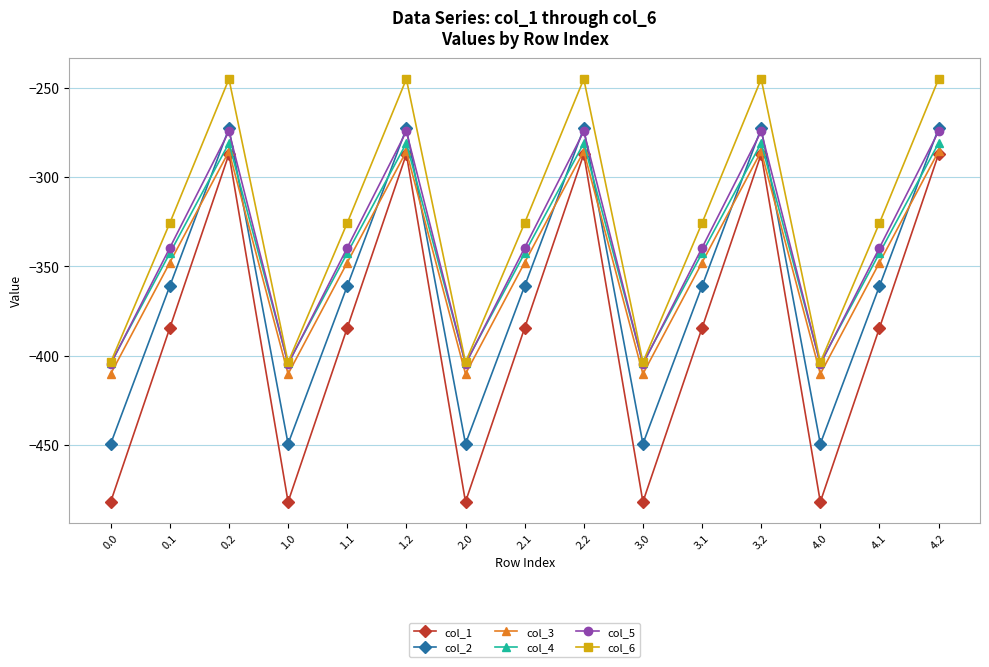

Reading right to left, extract all data points from this chart.

col_1: -287.1	-384.6	-482.0	-287.1	-384.6	-482.0	-287.1	-384.6	-482.0	-287.1	-384.6	-482.0	-287.1	-384.6	-482.0
col_2: -272.7	-361.1	-449.5	-272.7	-361.1	-449.5	-272.7	-361.1	-449.5	-272.7	-361.1	-449.5	-272.7	-361.1	-449.5
col_3: -285.5	-347.9	-410.3	-285.5	-347.9	-410.3	-285.5	-347.9	-410.3	-285.5	-347.9	-410.3	-285.5	-347.9	-410.3
col_4: -281.0	-342.7	-404.4	-281.0	-342.7	-404.4	-281.0	-342.7	-404.4	-281.0	-342.7	-404.4	-281.0	-342.7	-404.4
col_5: -274.4	-339.6	-404.9	-274.4	-339.6	-404.9	-274.4	-339.6	-404.9	-274.4	-339.6	-404.9	-274.4	-339.6	-404.9
col_6: -245.0	-325.7	-403.8	-245.0	-325.7	-403.8	-245.0	-325.7	-403.8	-245.0	-325.7	-403.8	-245.0	-325.7	-403.8